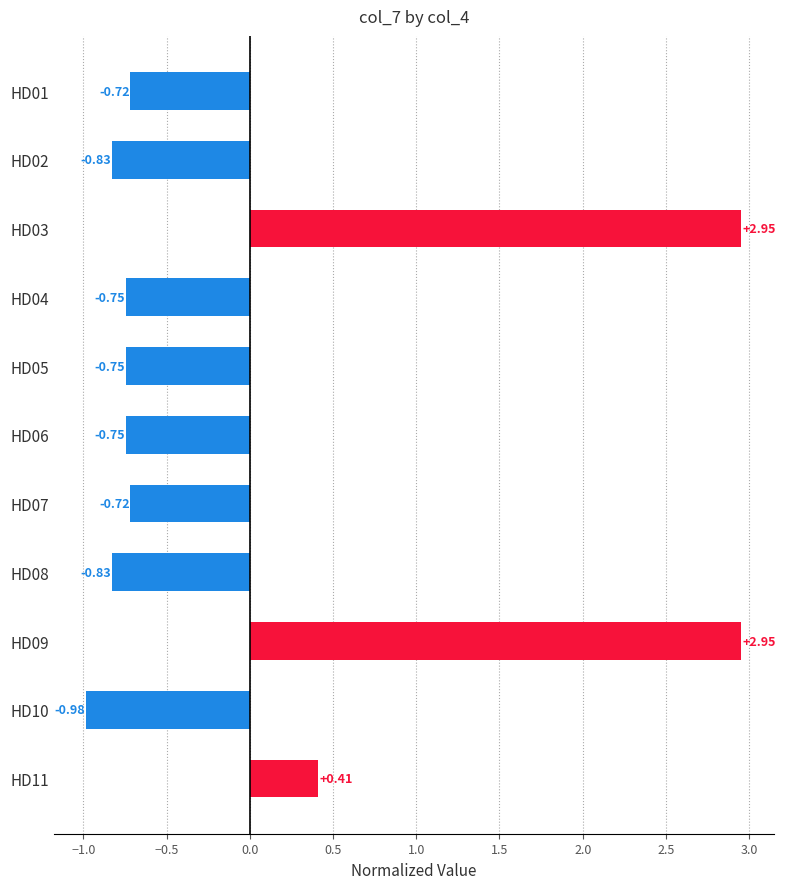

Which has a higher value, HD01 or HD02?

HD01